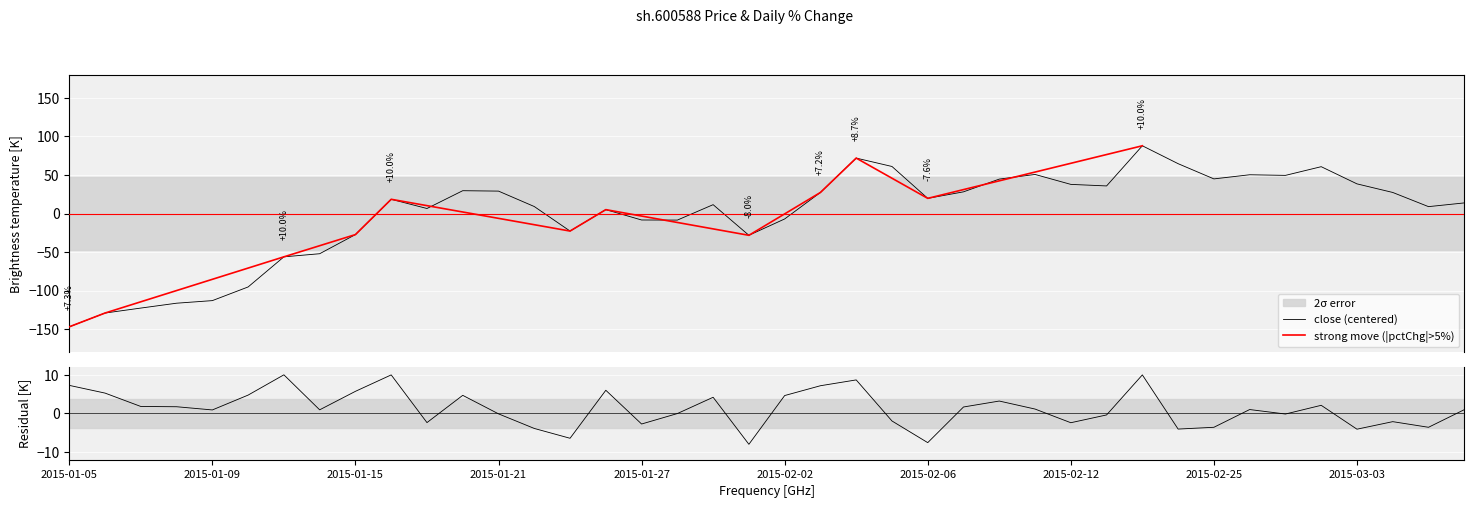

Rank the series by their maximum value, from highest to lowest.

close, pctChg